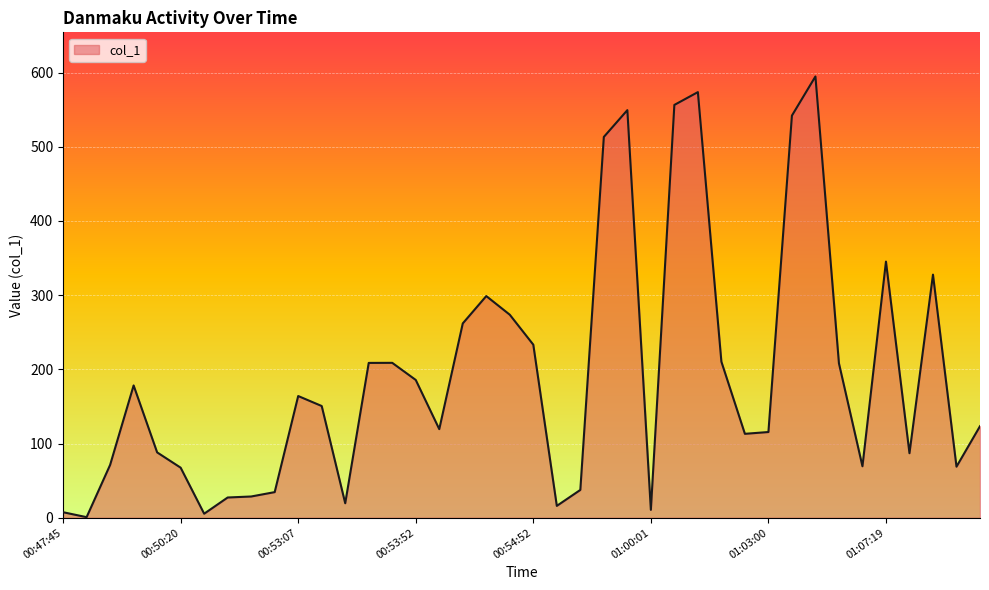

What is the maximum value shown in the chart?

594.8